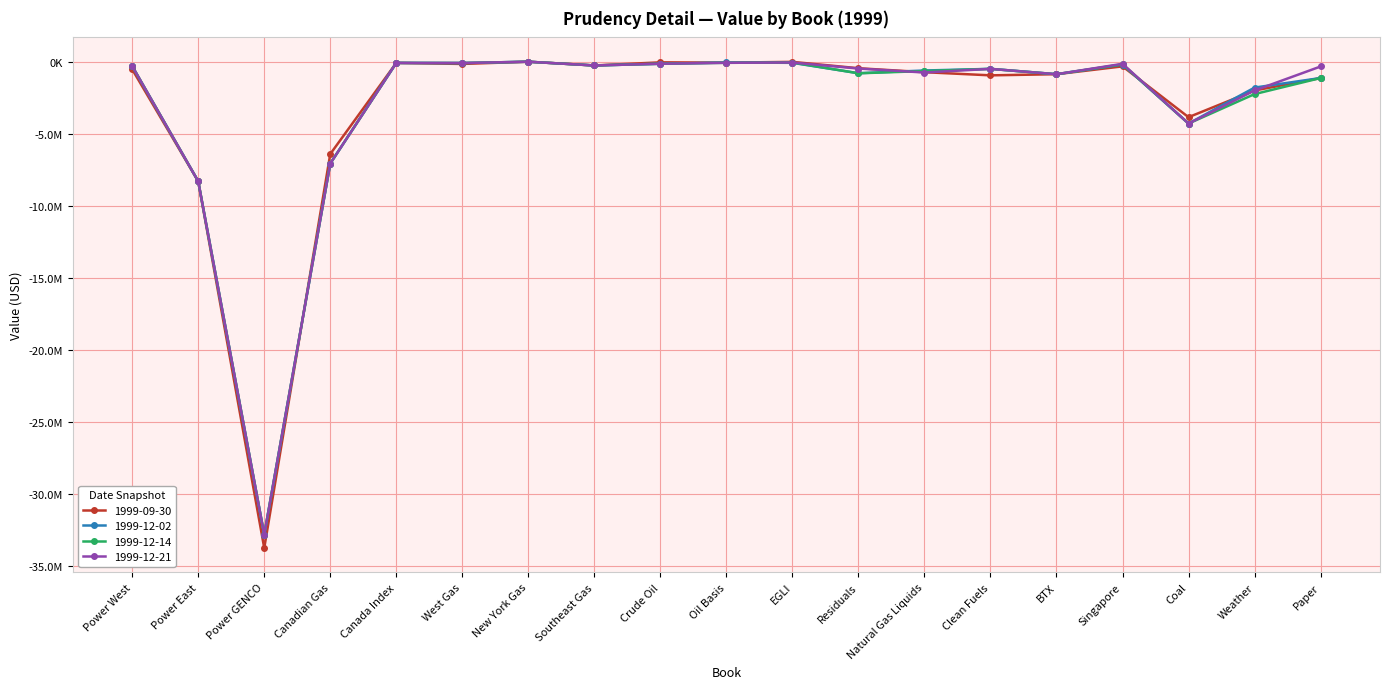

How many interior local peaks does the 1999-12-21 series have?

5